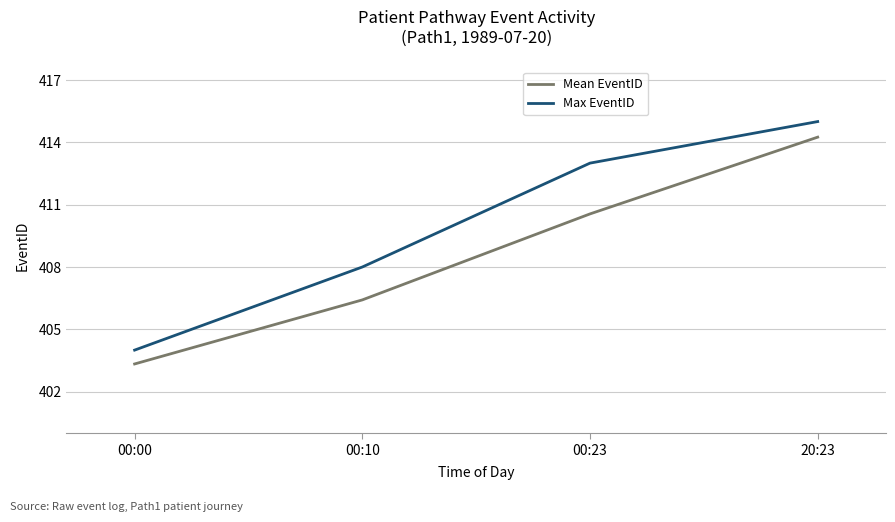

True or false: Mean EventID has more than 2 points higher than both neighbors.

False